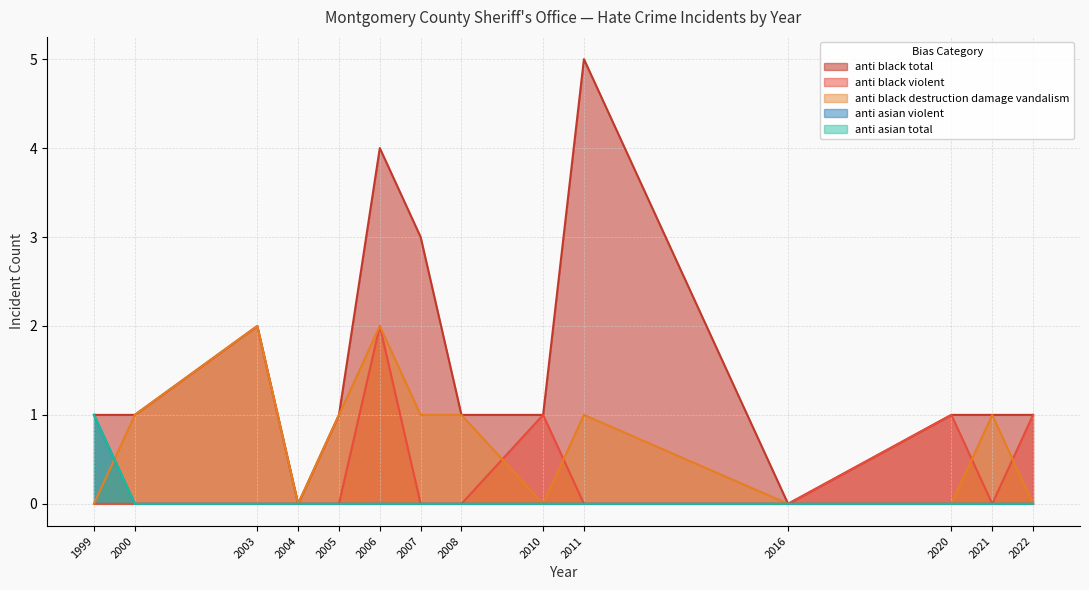

Rank the series by their maximum value, from lowest to highest.

anti_asian_violent, anti_asian_total, anti_black_violent, anti_black_destruction_damage_vandalism, anti_black_total